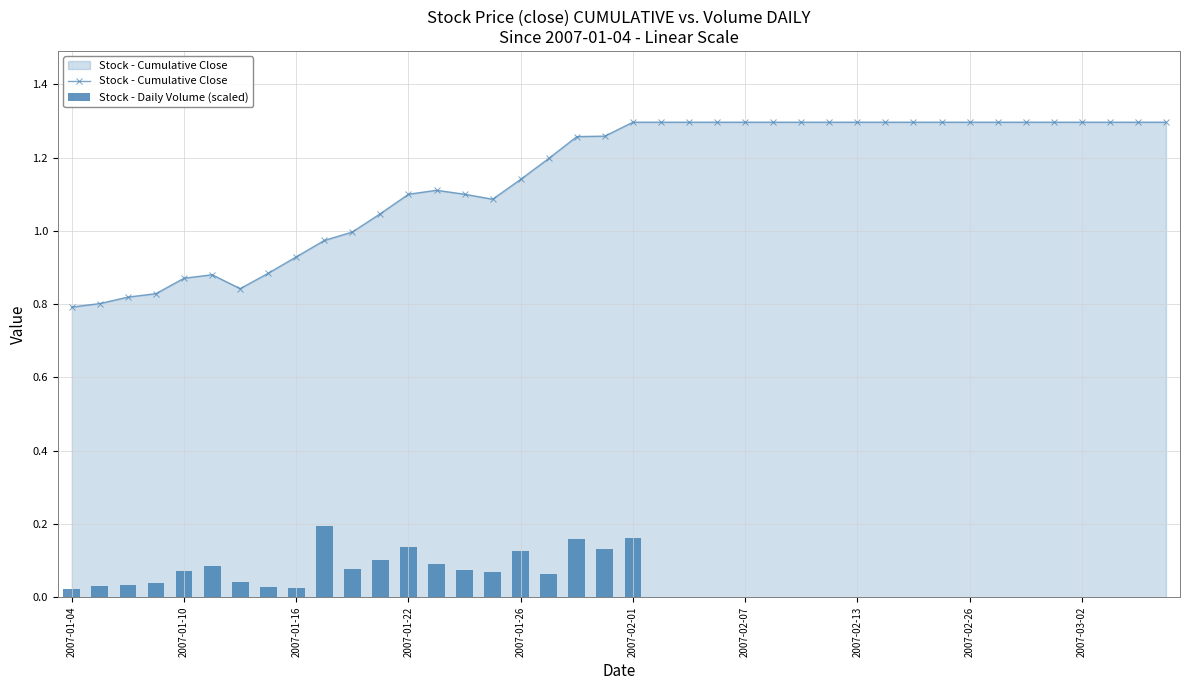

True or false: Stock - Cumulative Close has a value of 0.3 at 2007-02-07.

False